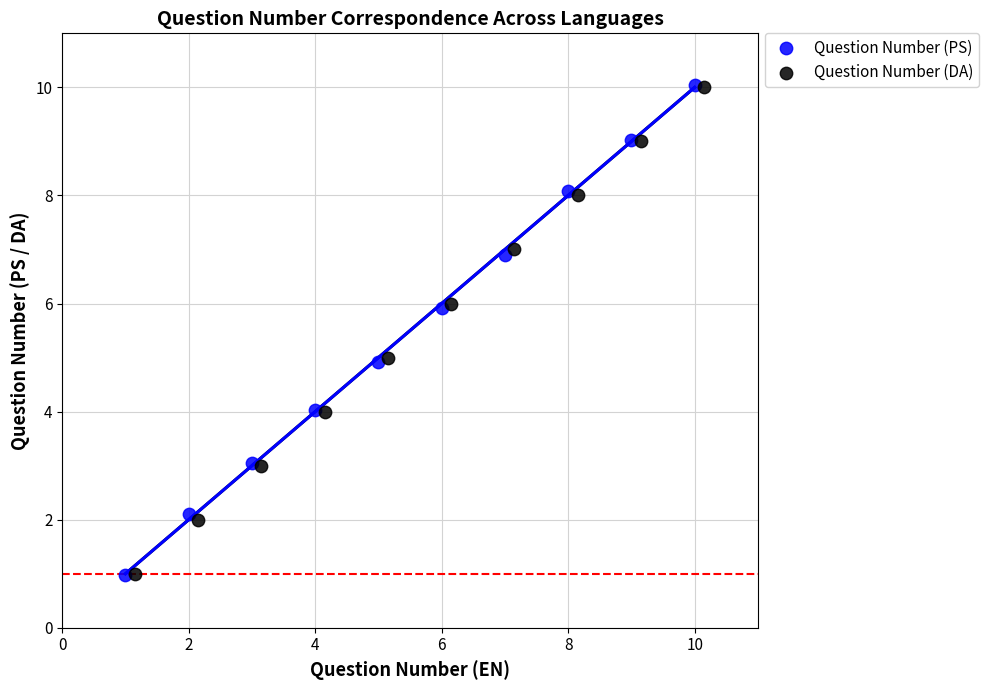

Which series has the largest Y range (max minus min)?

Question Number (PS)